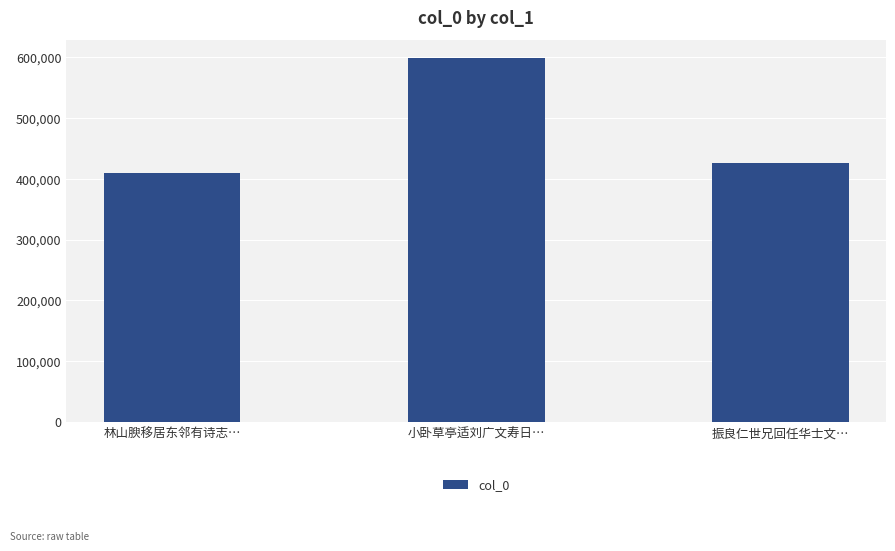

What is the smallest value displayed?

408920